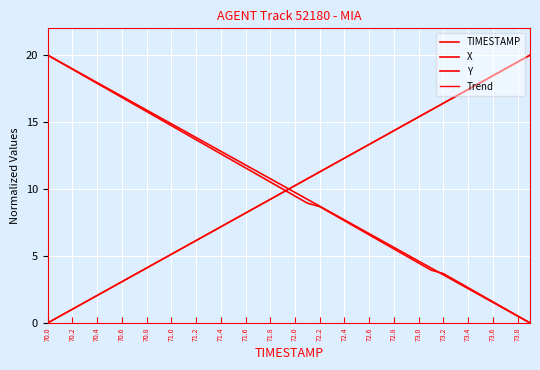

Reading left to right, list all the values displayed in this chart.

TIMESTAMP: 0.0	0.5	1.0	1.5	2.1	2.6	3.1	3.6	4.1	4.6	5.1	5.6	6.2	6.7	7.2	7.7	8.2	8.7	9.2	9.7	10.3	10.8	11.3	11.8	12.3	12.8	13.3	13.8	14.4	14.9	15.4	15.9	16.4	16.9	17.4	17.9	18.5	19.0	19.5	20.0
X: 20.0	19.5	19.0	18.5	17.9	17.4	16.9	16.4	15.9	15.4	14.9	14.4	13.8	13.3	12.8	12.3	11.8	11.3	10.8	10.3	9.7	9.2	8.7	8.2	7.7	7.2	6.7	6.2	5.6	5.1	4.6	4.1	3.6	3.1	2.6	2.1	1.5	1.0	0.5	0.0
Y: 20.0	19.5	18.9	18.4	17.9	17.4	16.8	16.3	15.8	15.3	14.7	14.2	13.7	13.2	12.6	12.1	11.6	11.1	10.5	10.0	9.5	8.9	8.7	8.2	7.6	7.1	6.6	6.1	5.5	5.0	4.5	3.9	3.7	3.2	2.6	2.1	1.6	1.1	0.5	0.0